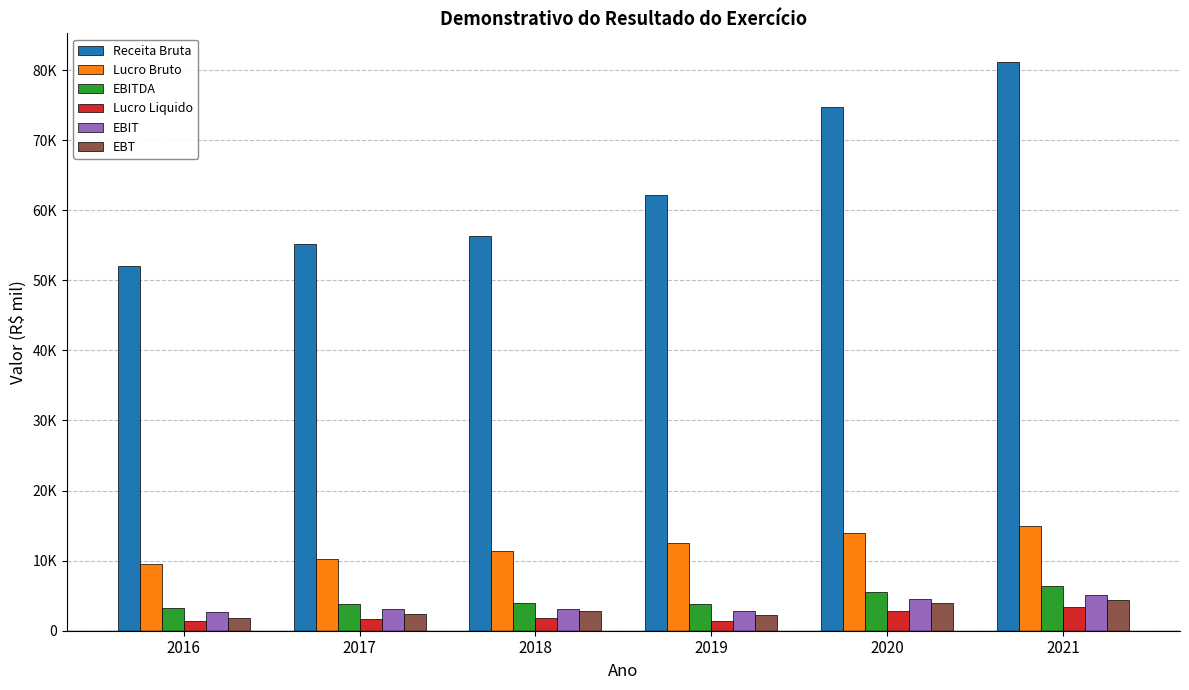

Which label corresponds to the largest value in the chart?

2021